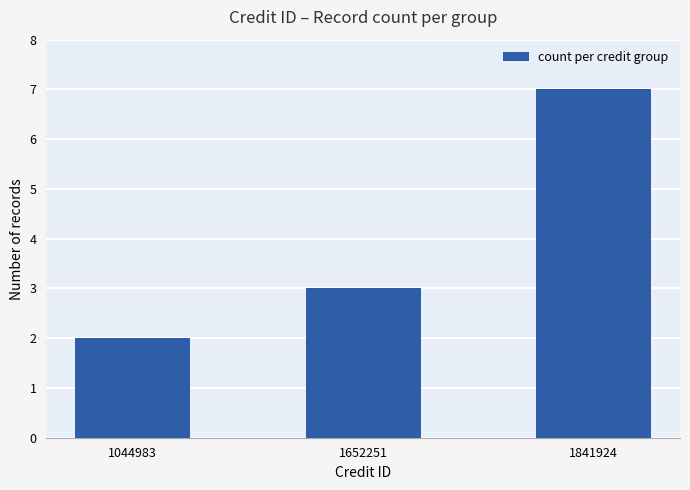

What is the change in value from 1652251 to 1841924?

+4